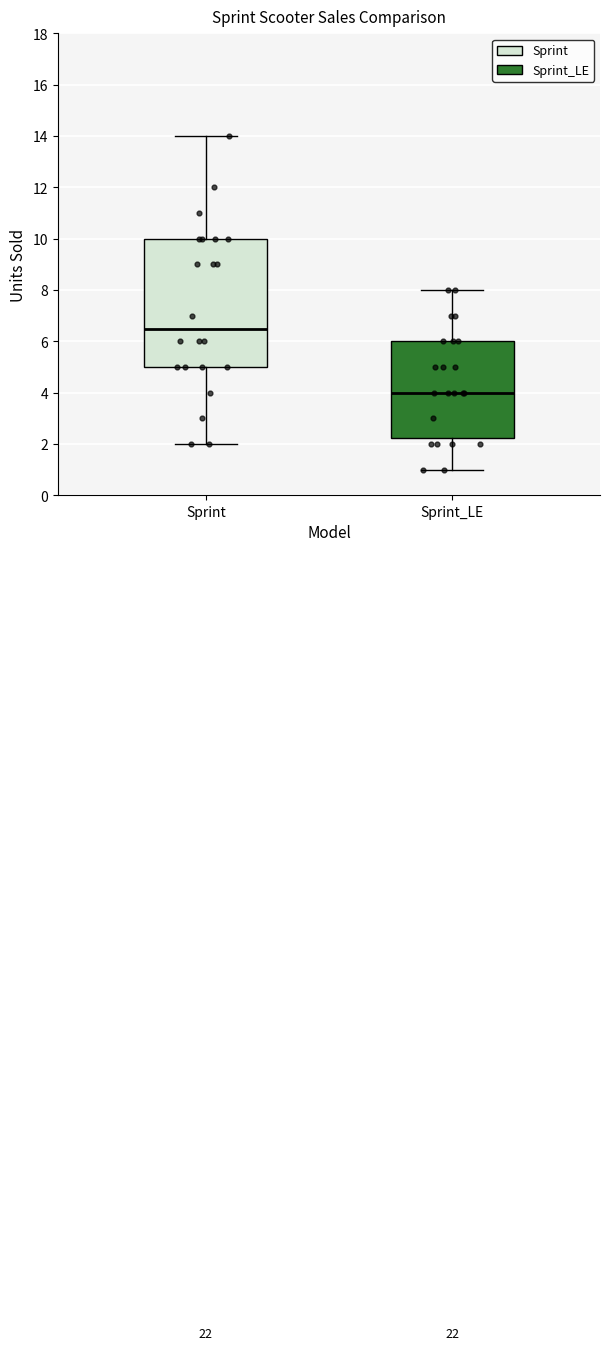

Reading left to right, transcribe this box plot: for each box, give where its median line is, the range the box spans, and where its two whiskers end, as read against the y-axis. The values are not printed on the chart, so give them approximately, as read against the axis.

Sprint: median 6.6, box 5.0 to 10.0, whiskers 2.0 to 14.0
Sprint_LE: median 4.0, box 2.2 to 6.0, whiskers 1.0 to 8.0